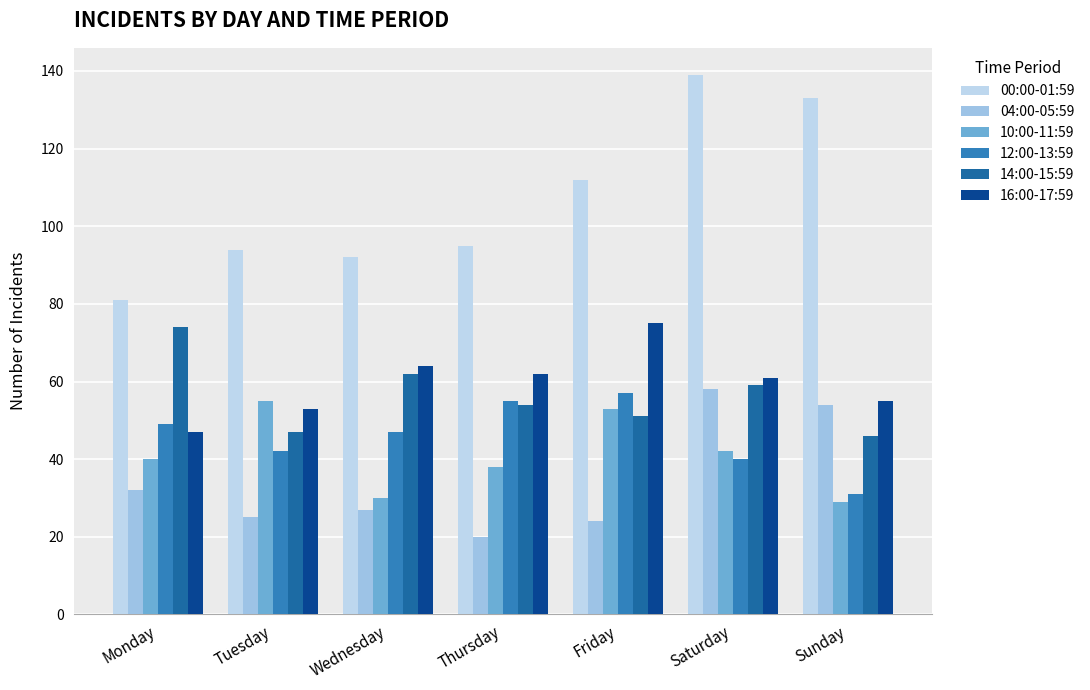

Which label corresponds to the largest value in the chart?

Saturday